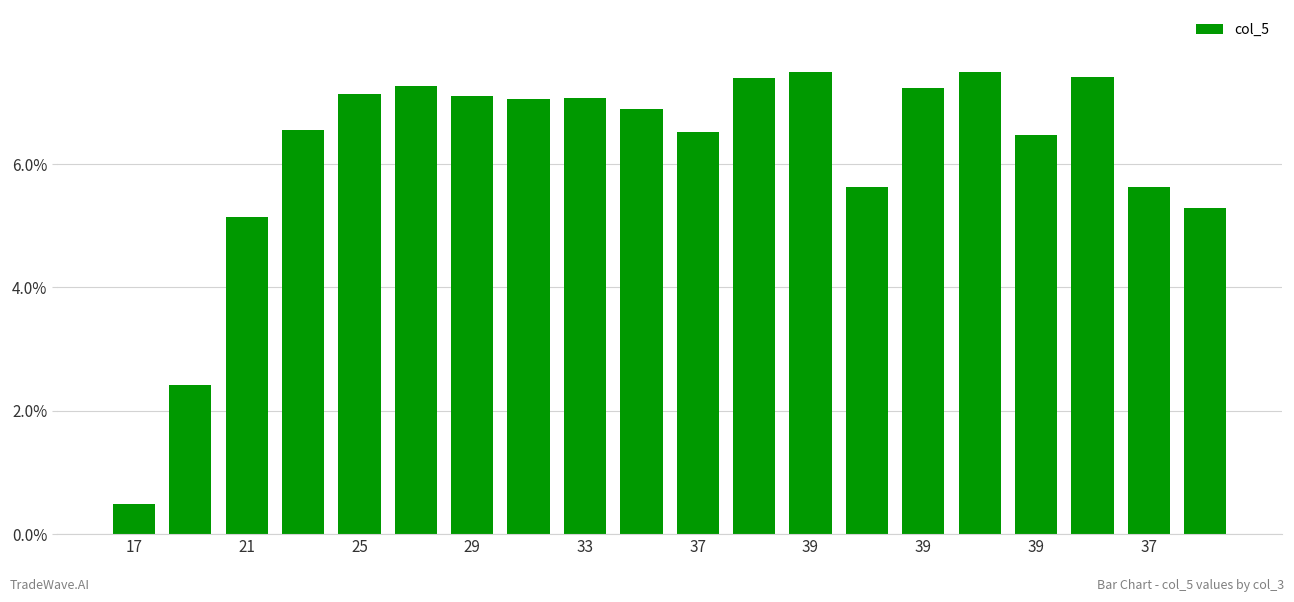

What is the sum of all values?

123.7